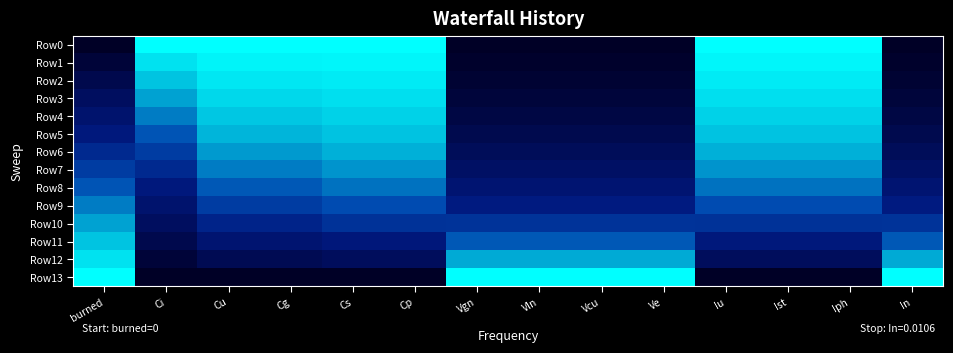

What is the total value across all series at Cs?

9.4